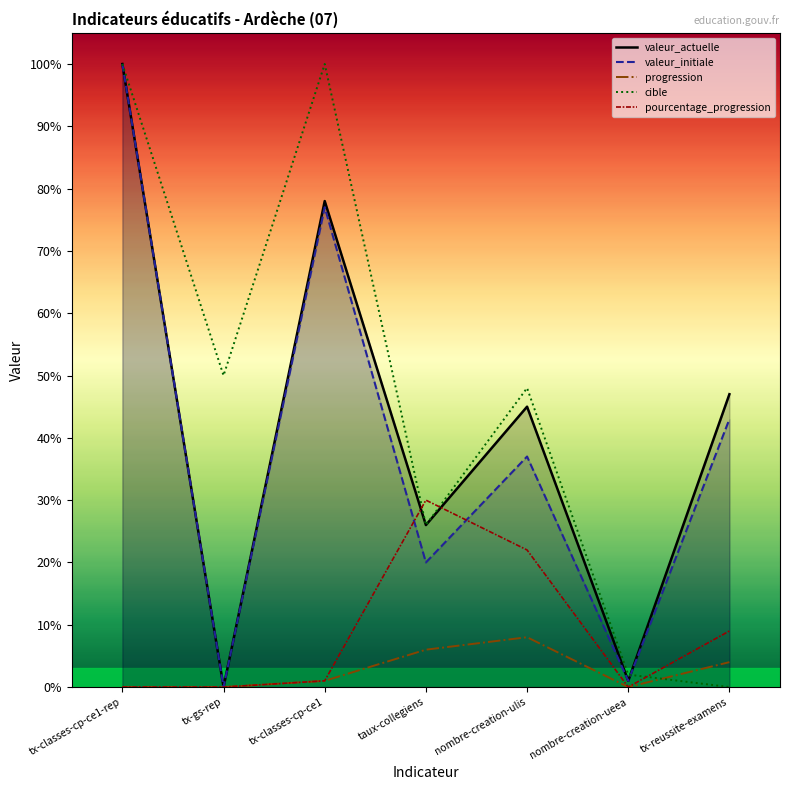

At which label does progression first exceed 1?

taux-collegiens